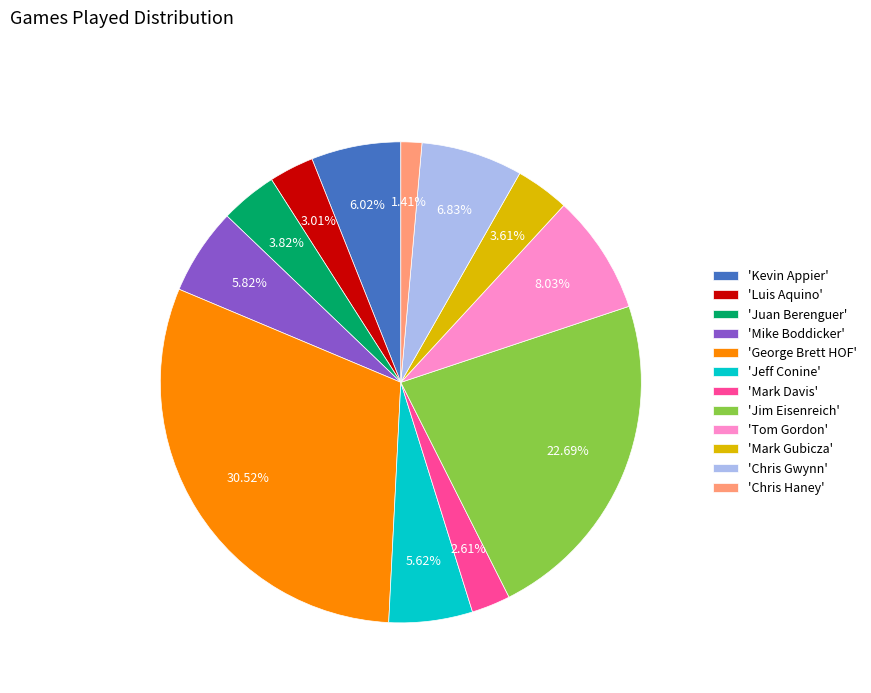

Do 'Mike Boddicker' and 'Juan Berenguer' together represent more than half of the pie?

No